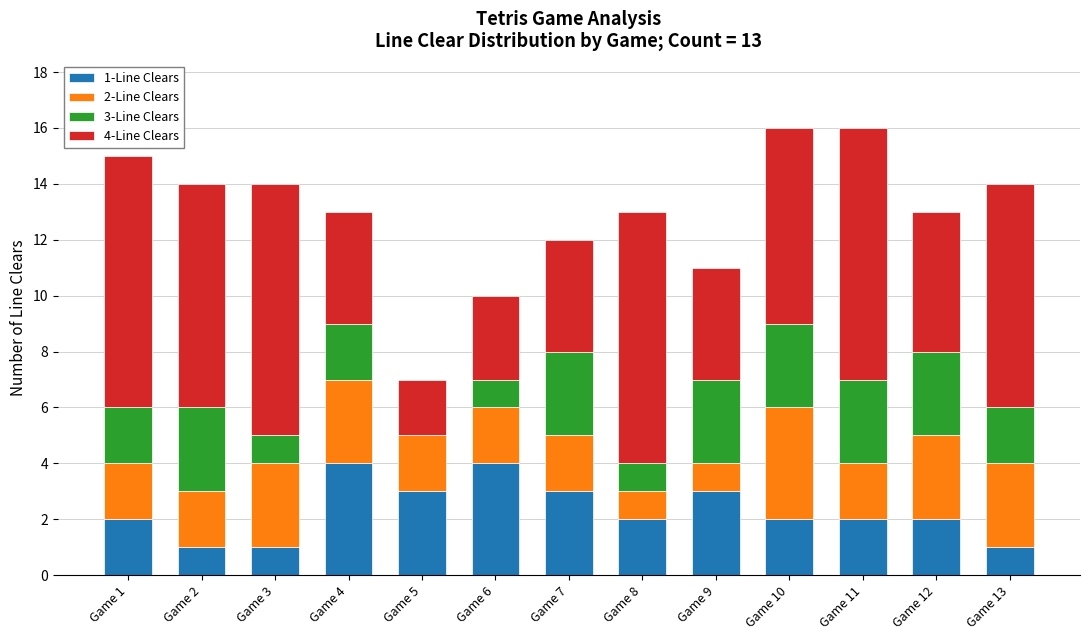

Count the number of categories in the chart.

13